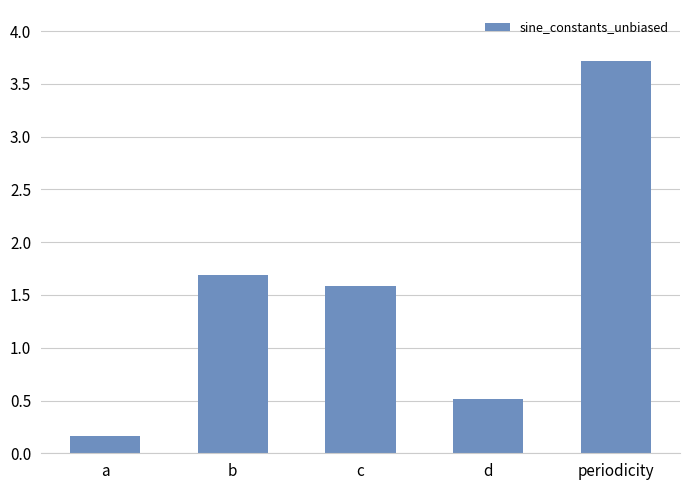

Approximately how many times larger is the value at d compared to periodicity?

0.1